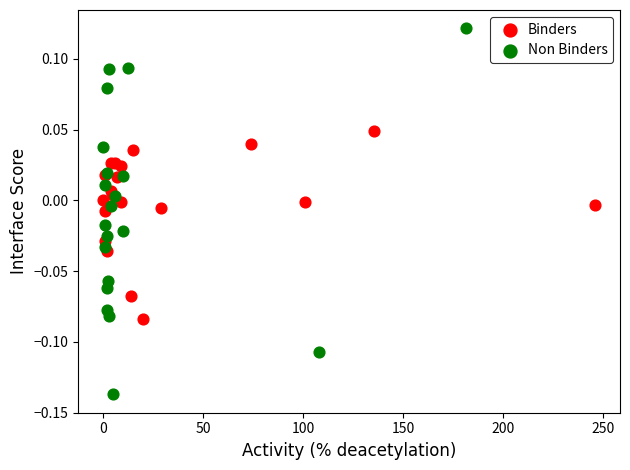

Which series contains the highest Y value?

Non Binders